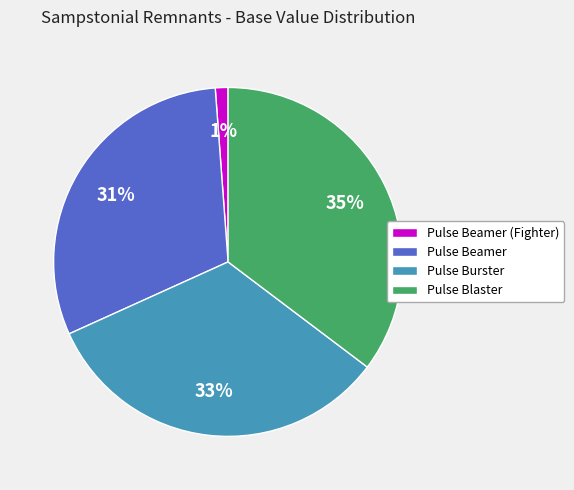

Which slice is the smallest?

Pulse Beamer (Fighter)